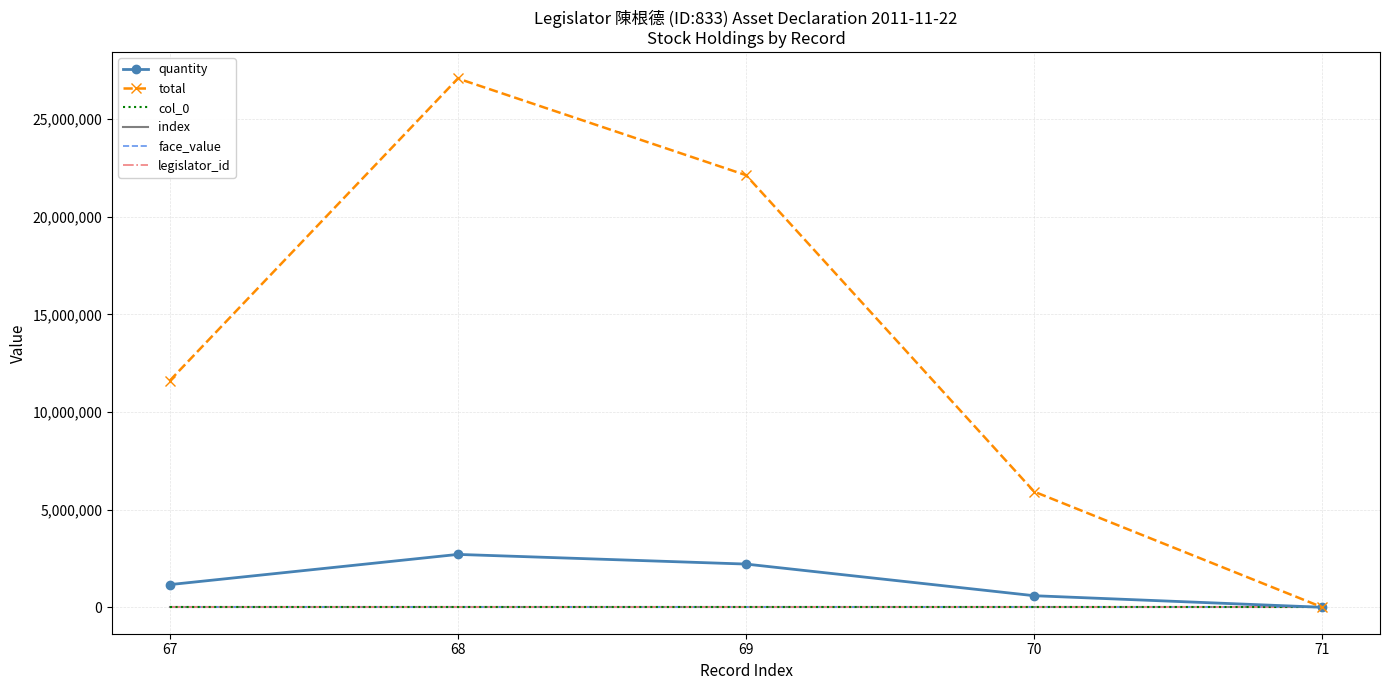

What is the value of the index point at the 3rd from the left?

69